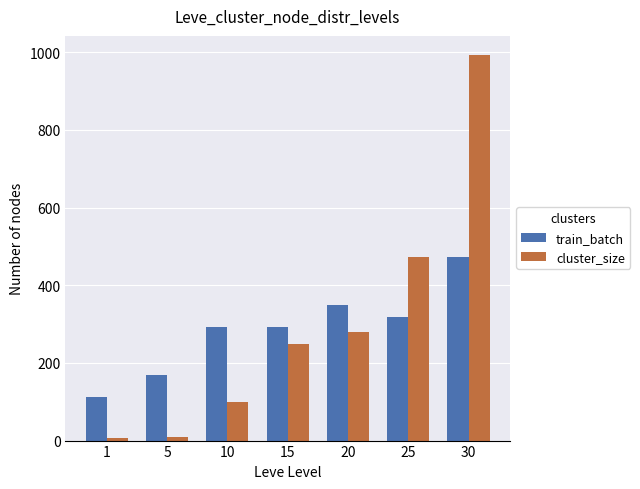

What are all the series names shown in the legend?

train_batch, cluster_size